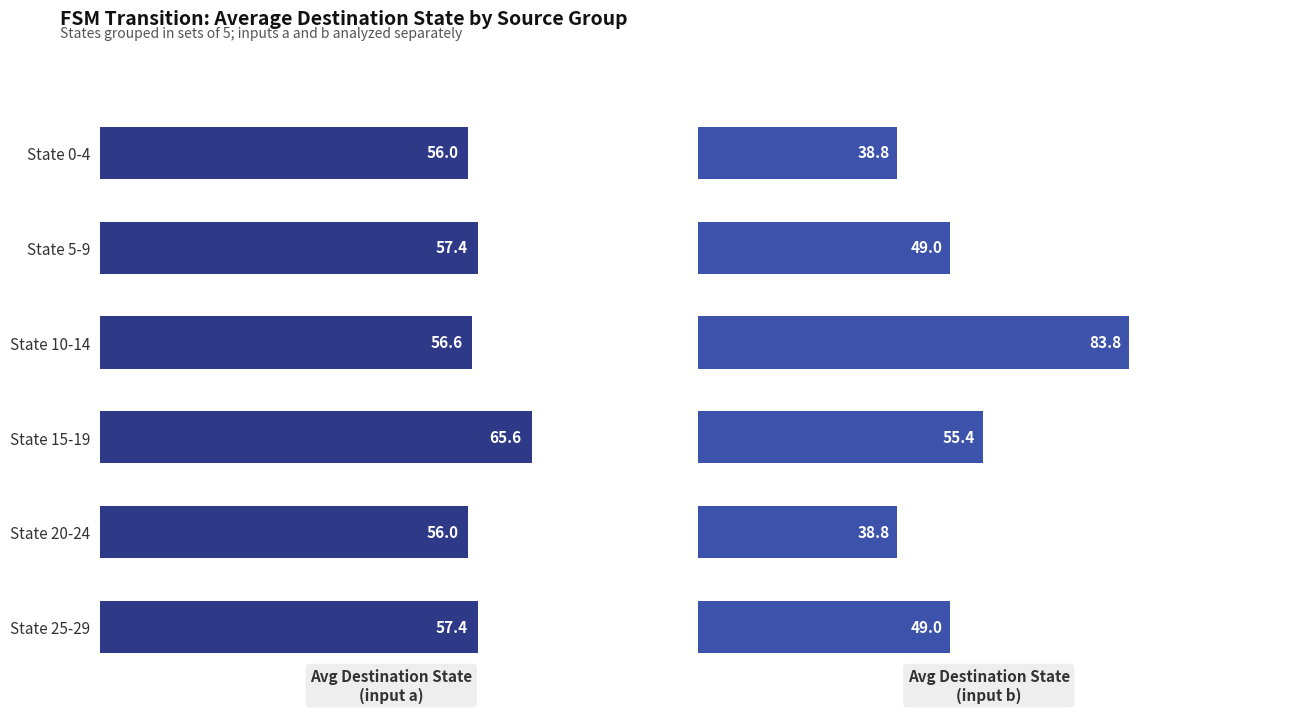

Which series has the largest total across all categories?

Avg Destination State
(input a)